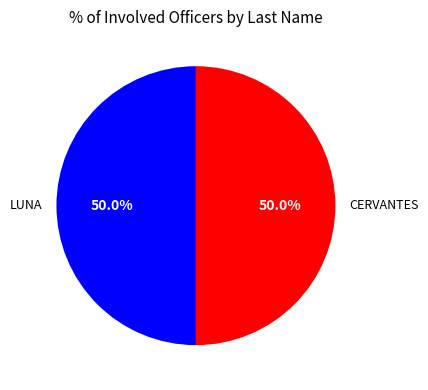

To the nearest percent, what is the difference between the largest and smallest slice percentages?

0%